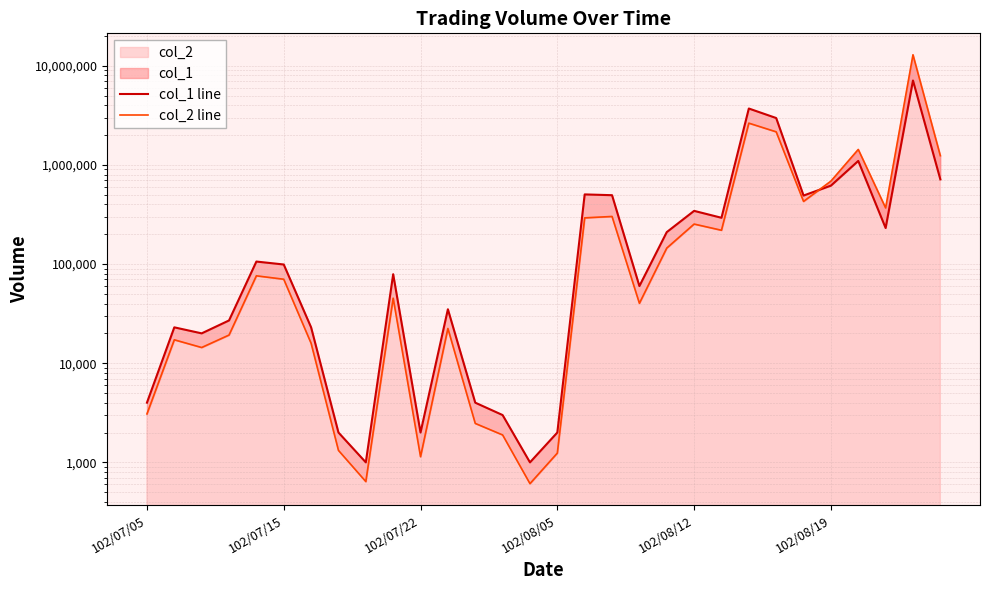

Which series changed the most between 16 and 29?

col_2 line